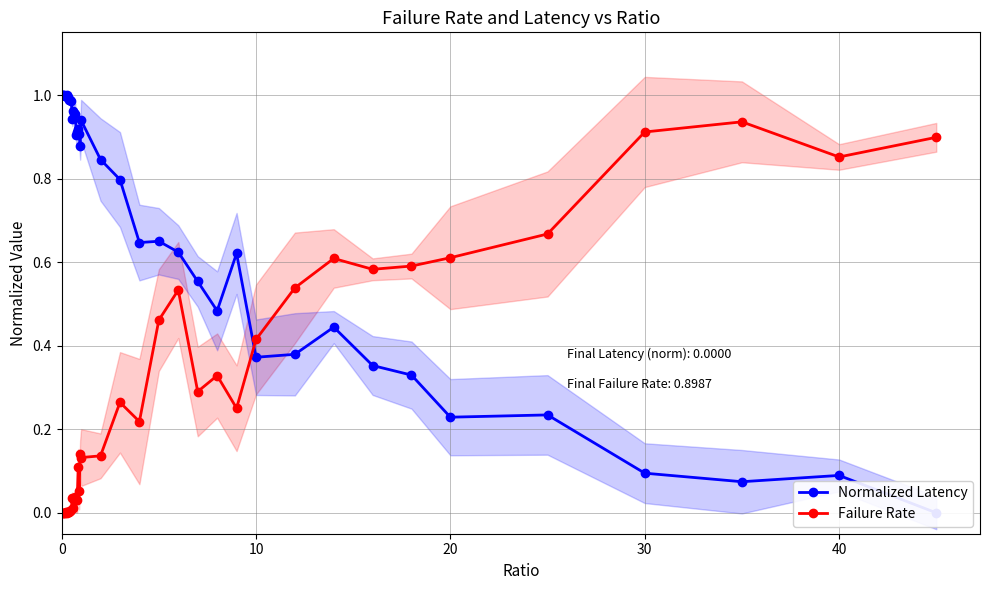

At 0, list the series in order from smallest to largest.

Failure Rate, Normalized Latency